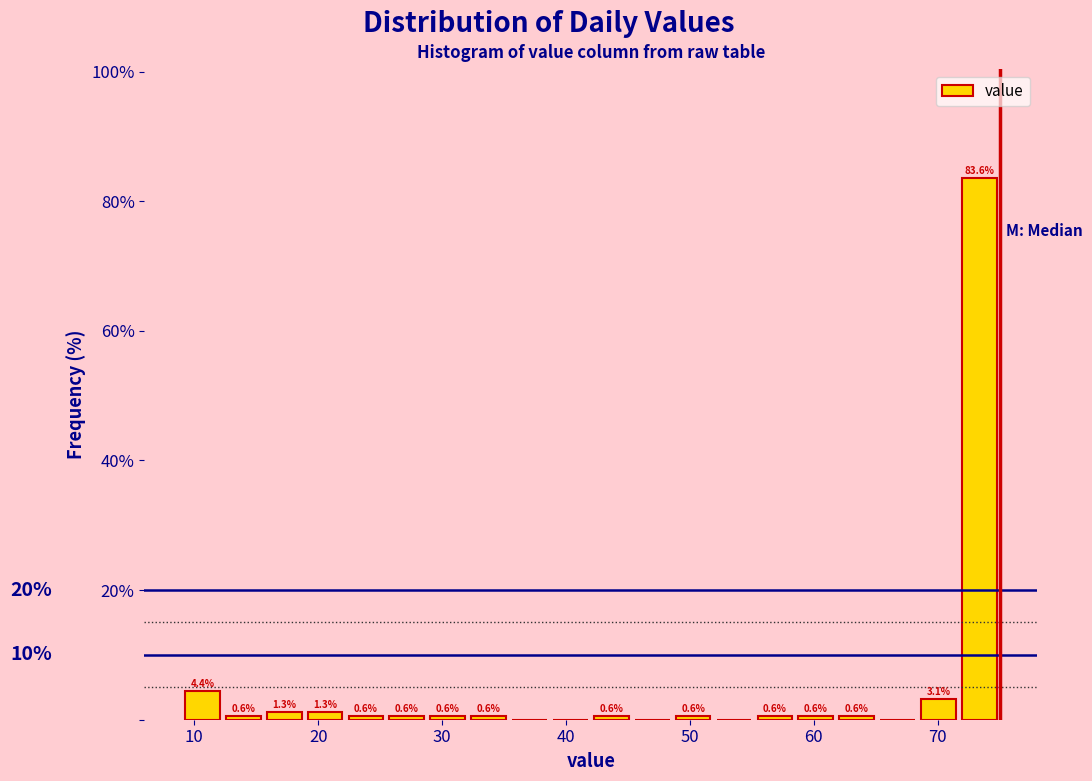

Around what value on the x-axis is the tallest bar? Give the approximate position of its centre, as read against the axis.

73